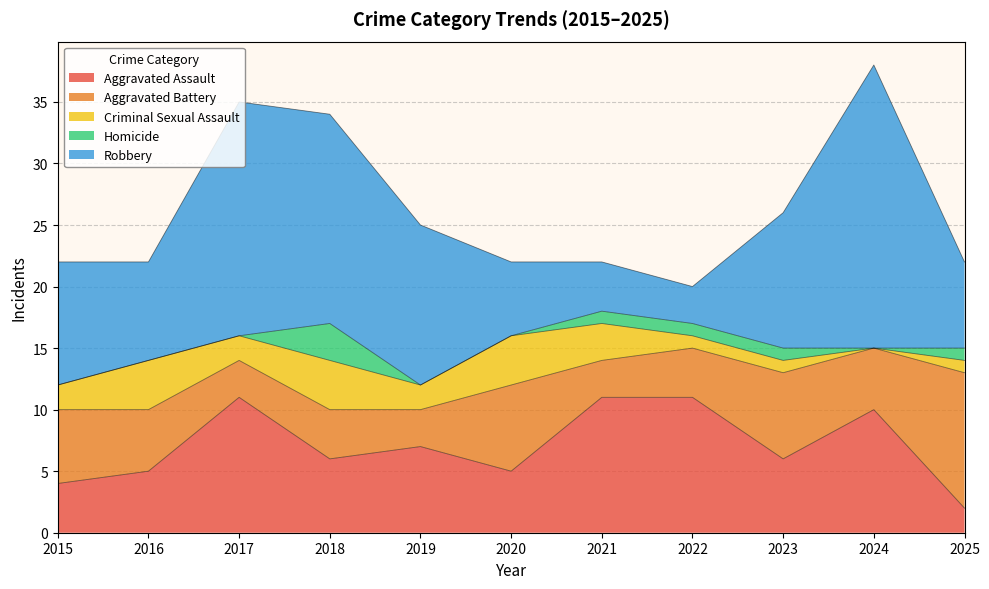

Which category has the highest value across all series?

2024